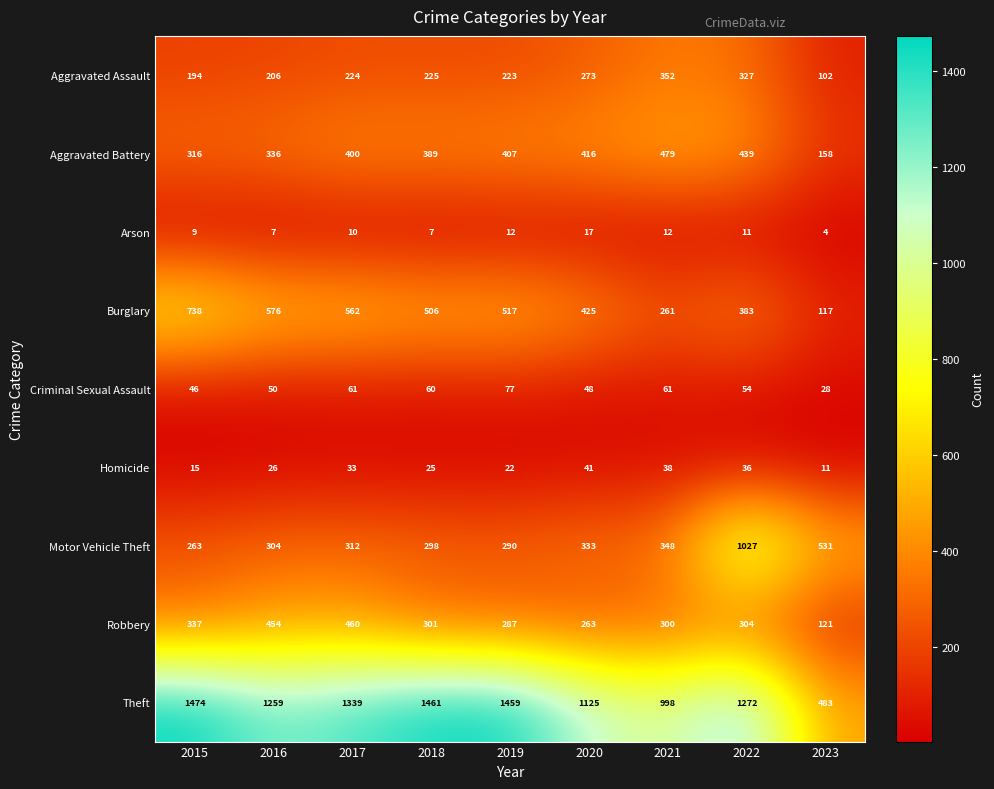

At 2015, list the series in order from smallest to largest.

Arson, Homicide, Criminal Sexual Assault, Aggravated Assault, Motor Vehicle Theft, Aggravated Battery, Robbery, Burglary, Theft